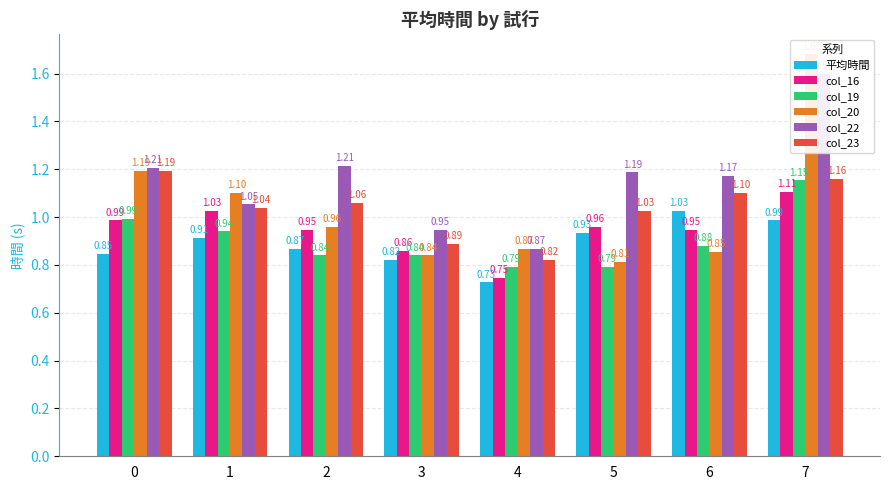

Is the value of col_20 at 7 greater than the value of 平均時間 at 2?

Yes